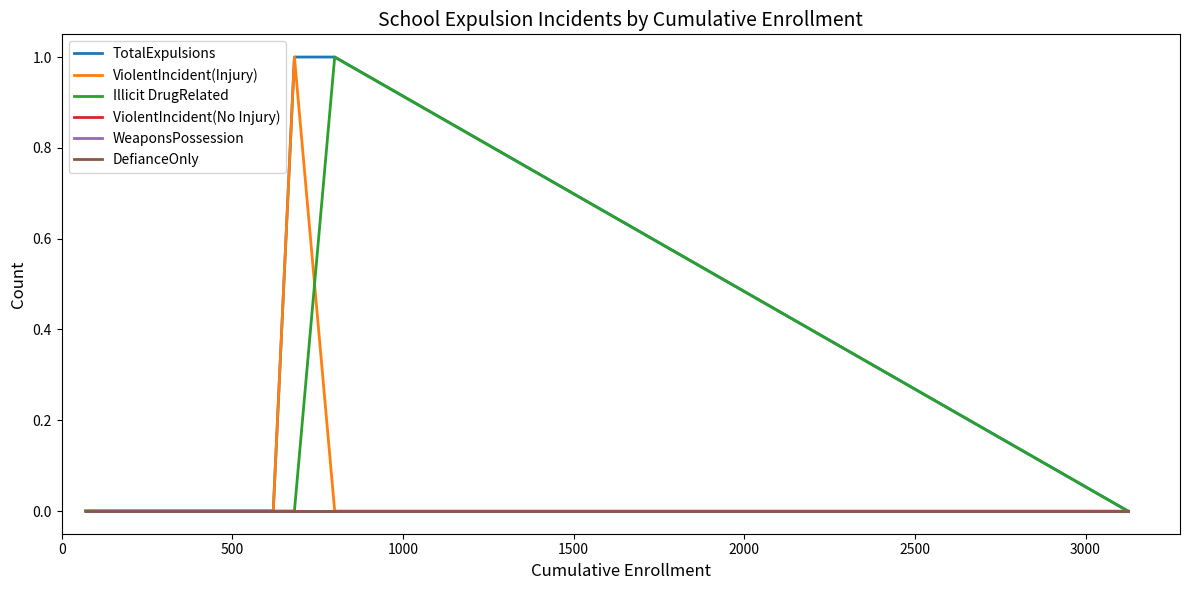

How many lines are shown in the chart?

6